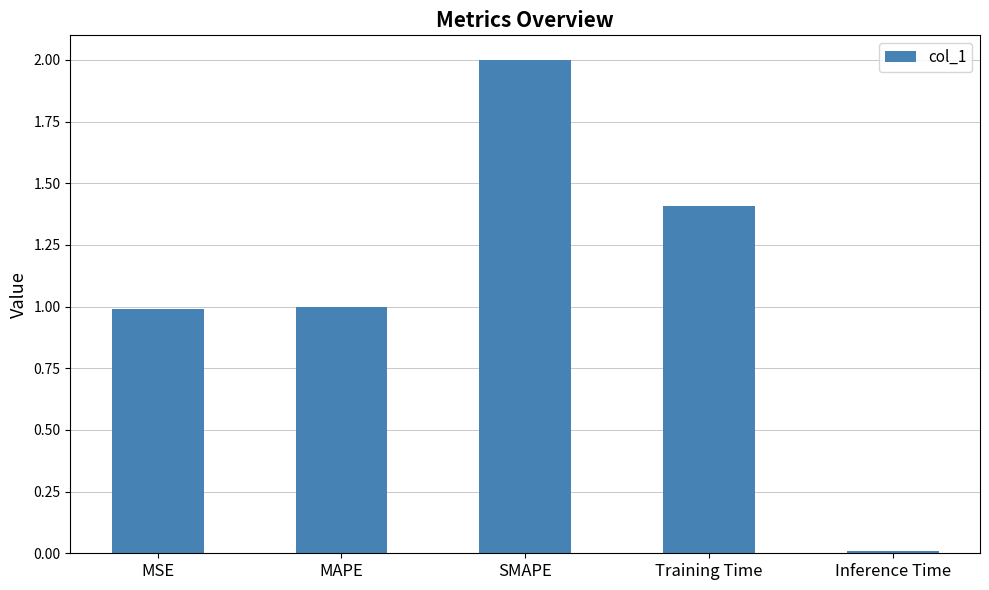

The value at MSE is 1.8. True or false?

False